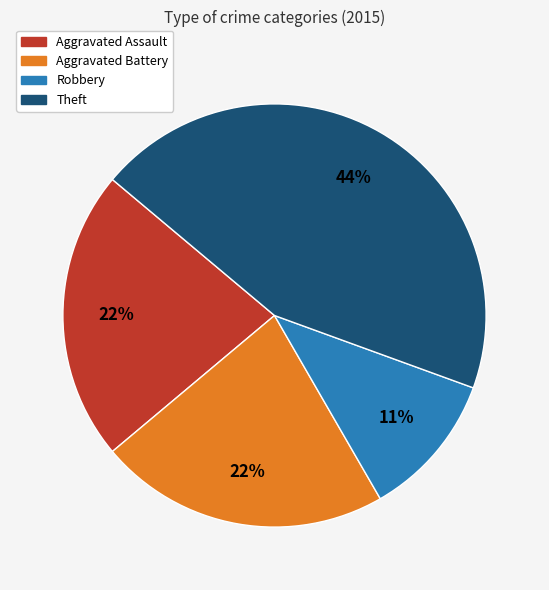

To the nearest percent, what is the difference between the largest and smallest slice percentages?

33%